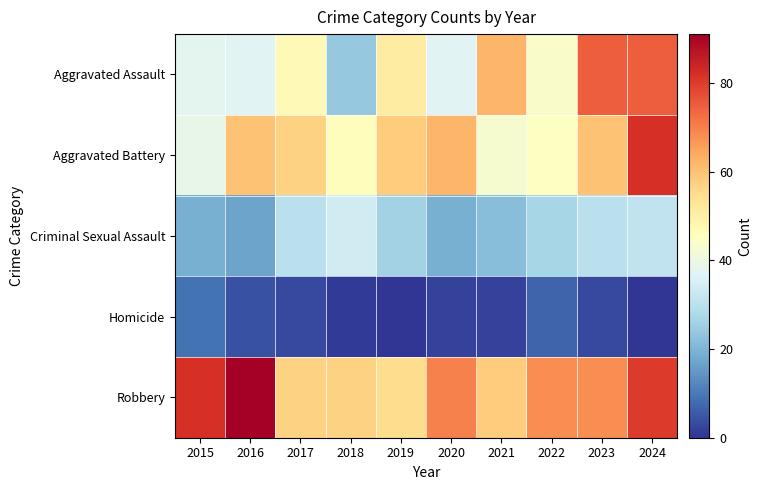

Between 2016 and 2024, which is larger?

2024